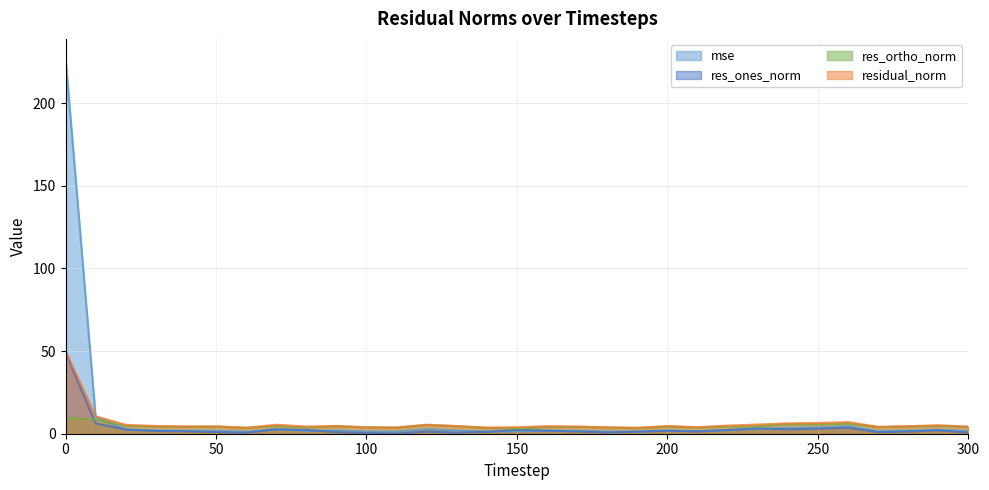

What is the value of the mse point at the 4th from the left?

2.0